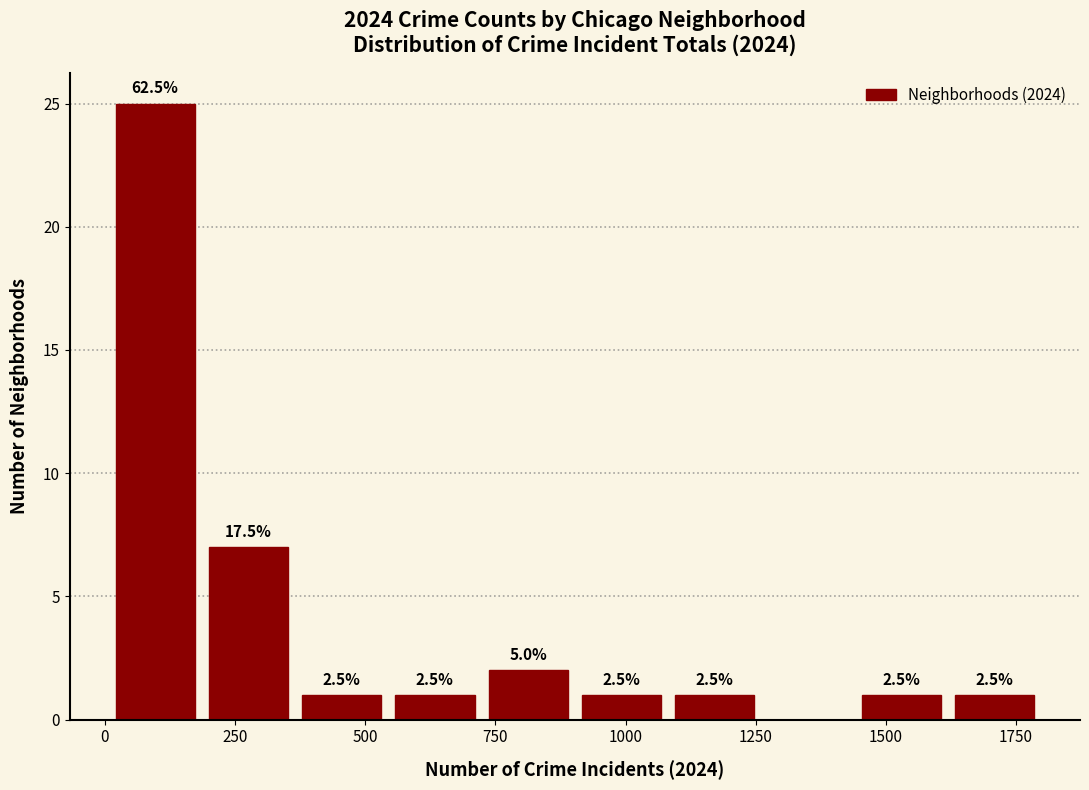

Around what value on the x-axis is the tallest bar? Give the approximate position of its centre, as read against the axis.

100